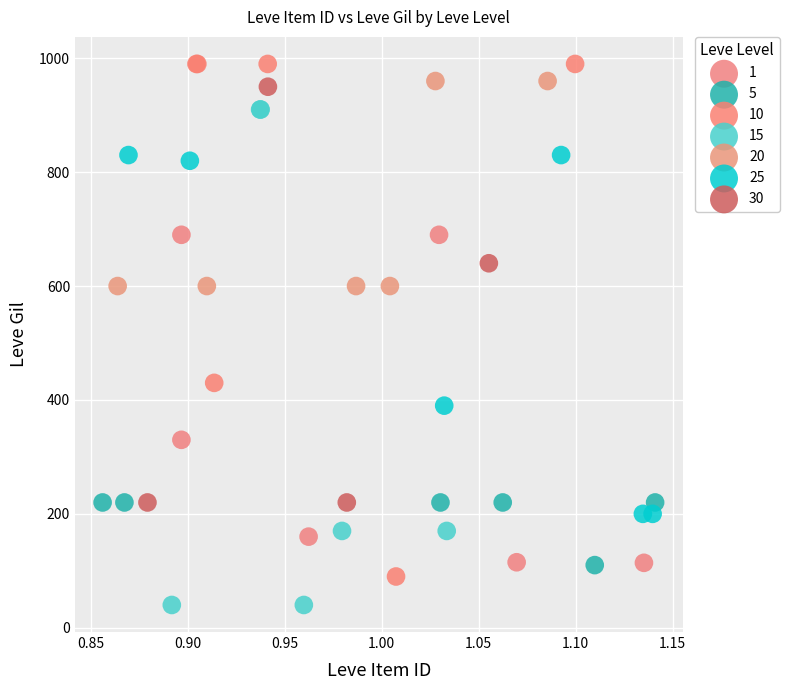

Which series reaches the maximum Y coordinate?

10